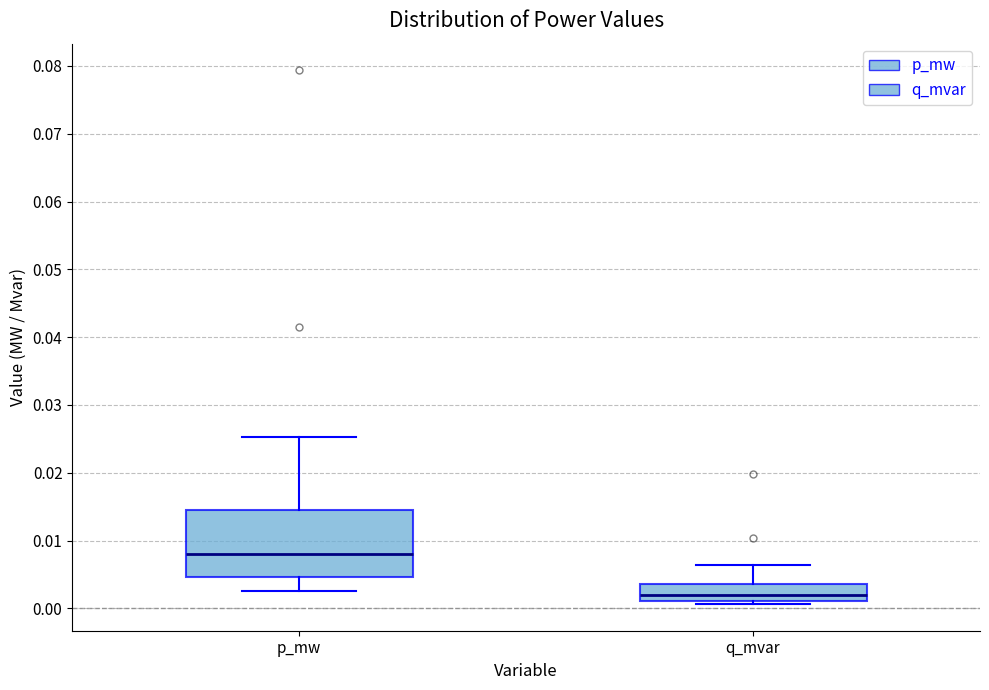

Comparing the boxes themselves (not the whiskers), which one is the tallest?

p_mw